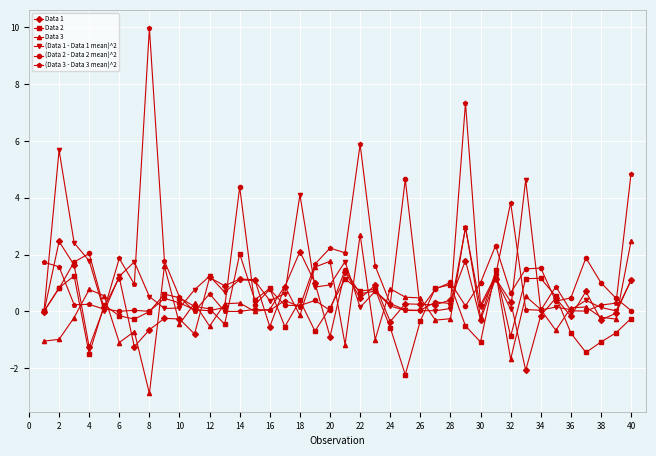

Does the chart display data point markers on the line(s)?

Yes